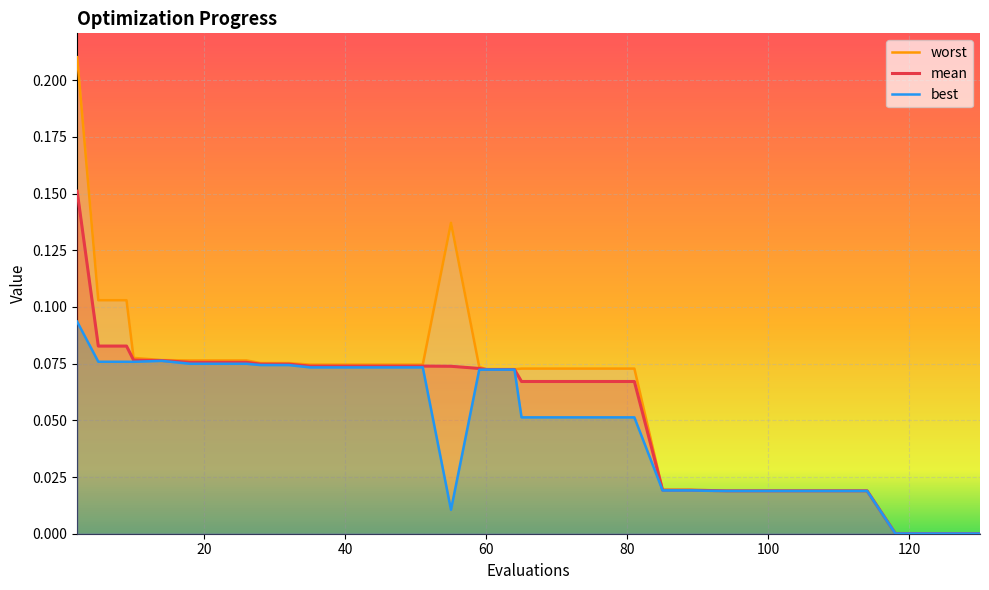

True or false: mean and best intersect in this chart.

False